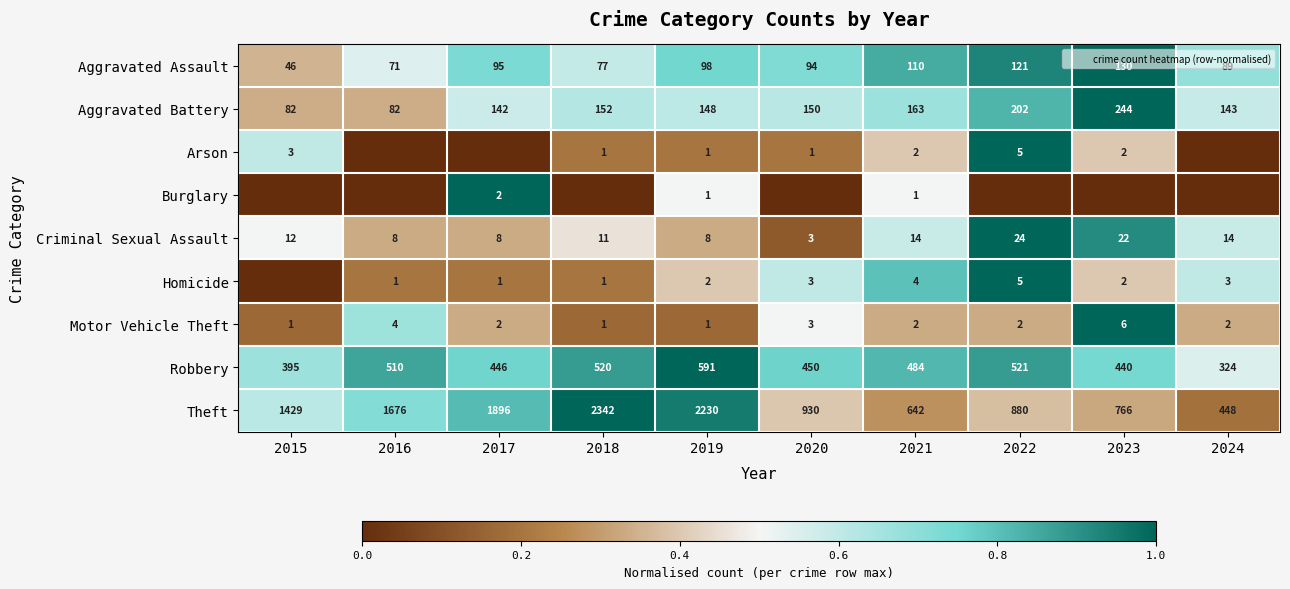

Count the Arson values in the range 0 to 1.

10